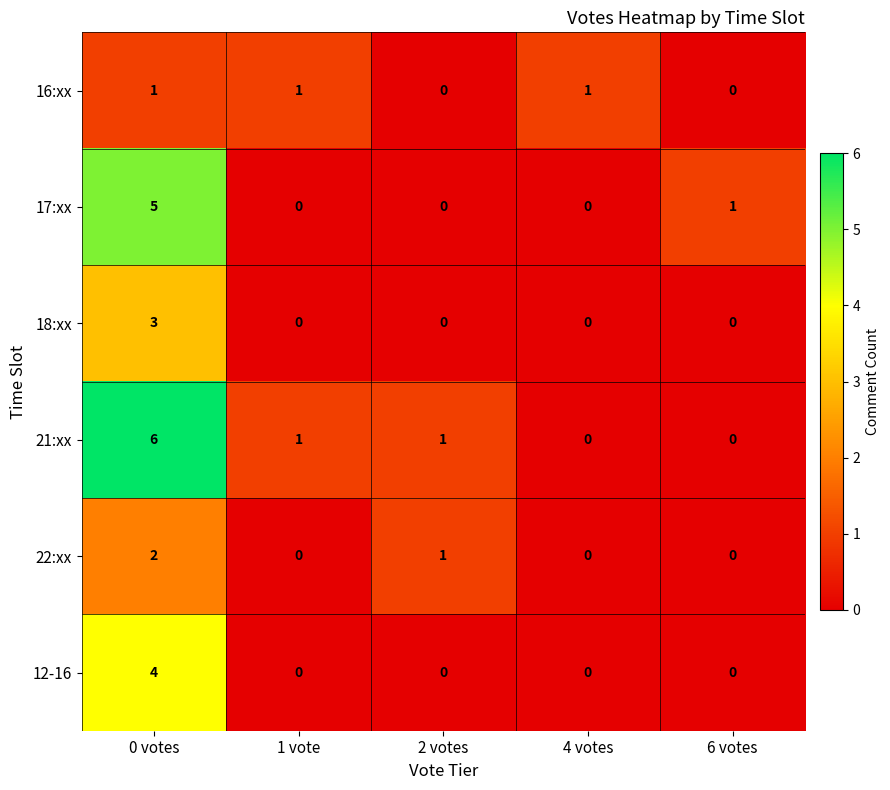

Reading left to right, extract all data points from this chart.

16:xx: 1	1	0	1	0
17:xx: 5	0	0	0	1
18:xx: 3	0	0	0	0
21:xx: 6	1	1	0	0
22:xx: 2	0	1	0	0
12-16: 4	0	0	0	0